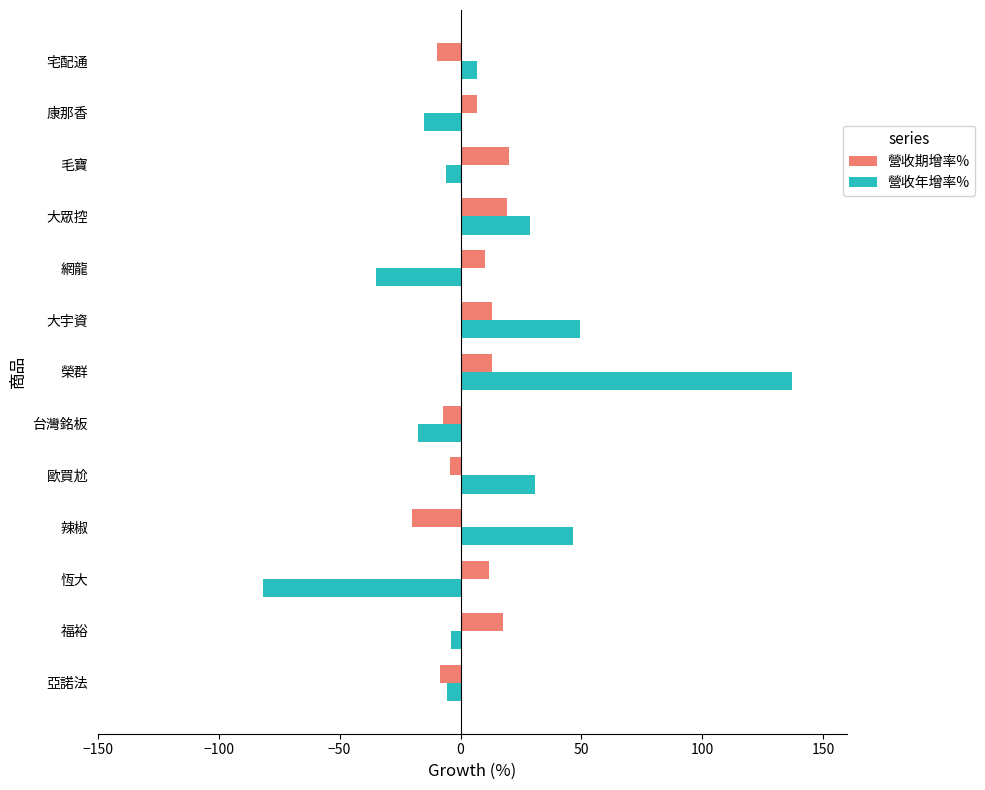

At which category is the sum across all series the highest?

榮群